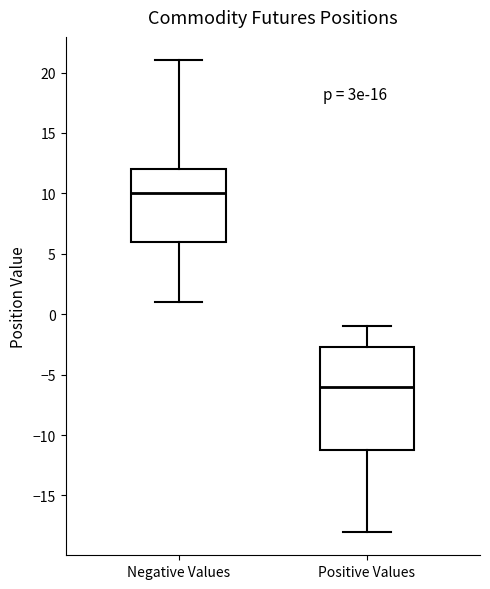

Comparing the boxes themselves (not the whiskers), which one is the tallest?

Positive Values